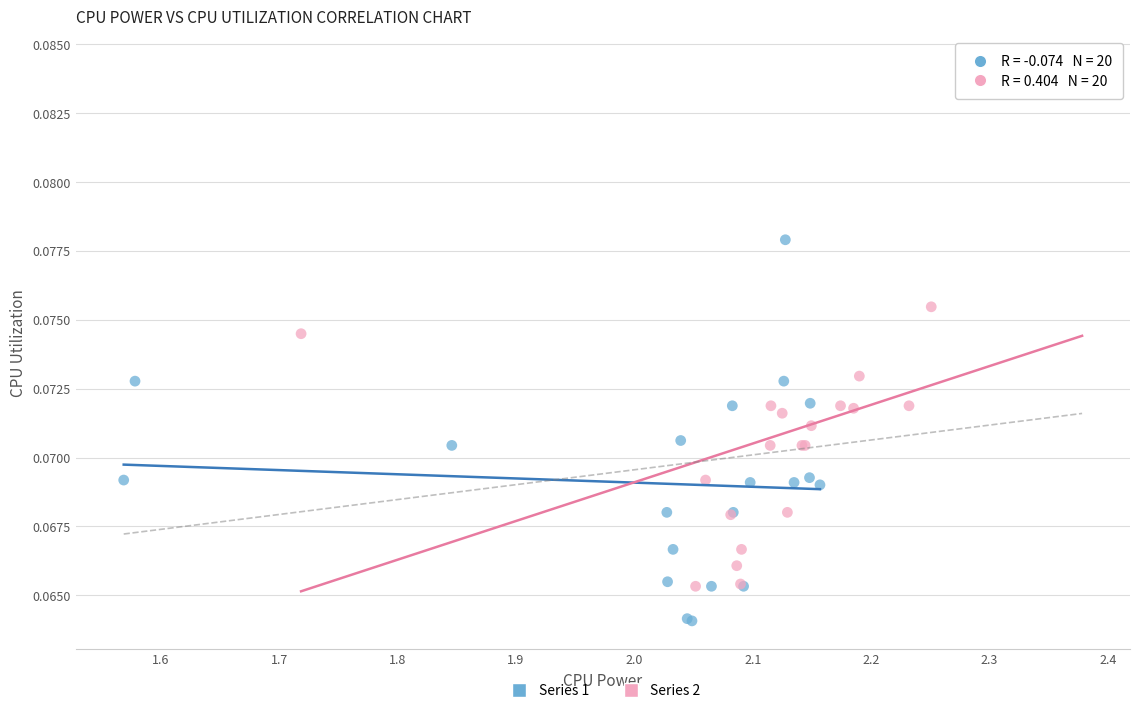

Which series reaches the maximum Y coordinate?

Series 2